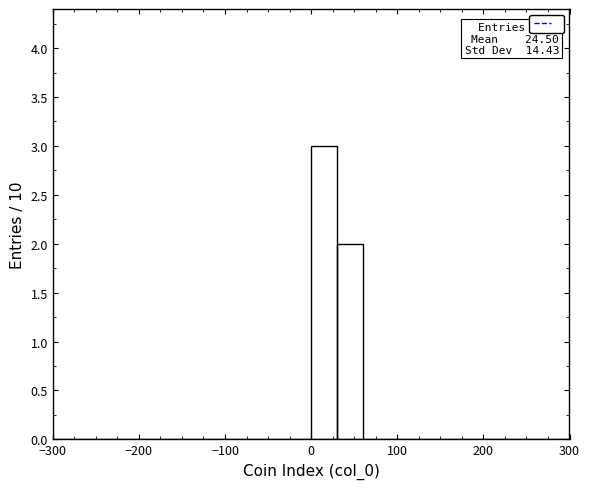

Read against the x-axis, roughly where is the centre of the tallest bar?

20